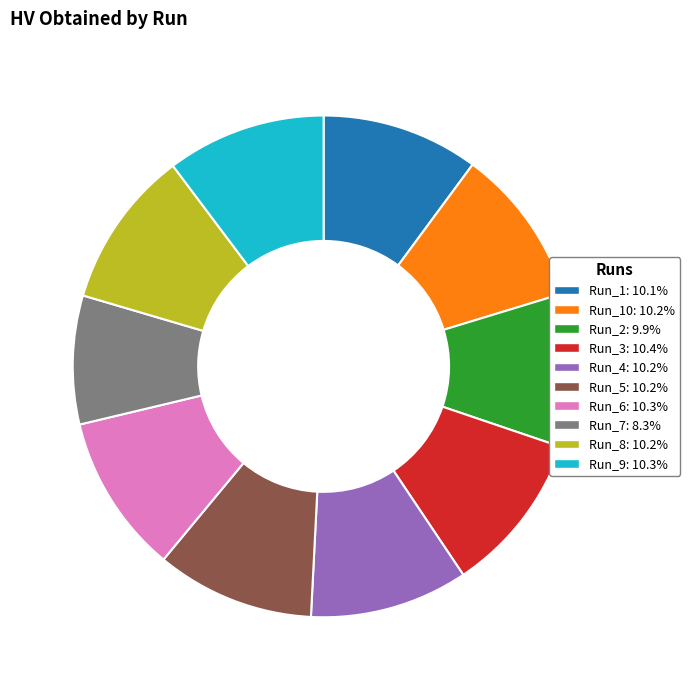

Is there a majority slice in this chart?

No